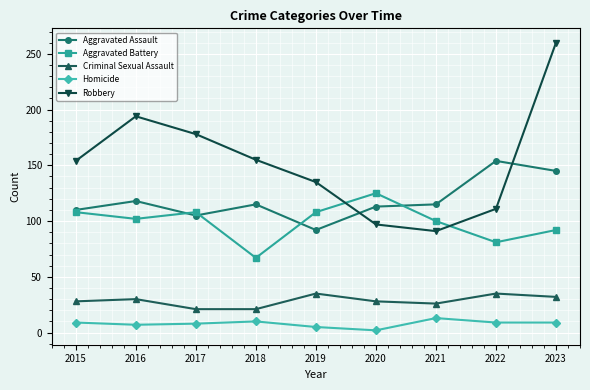

What is the value of the Aggravated Assault point at the 2nd from the left?

118